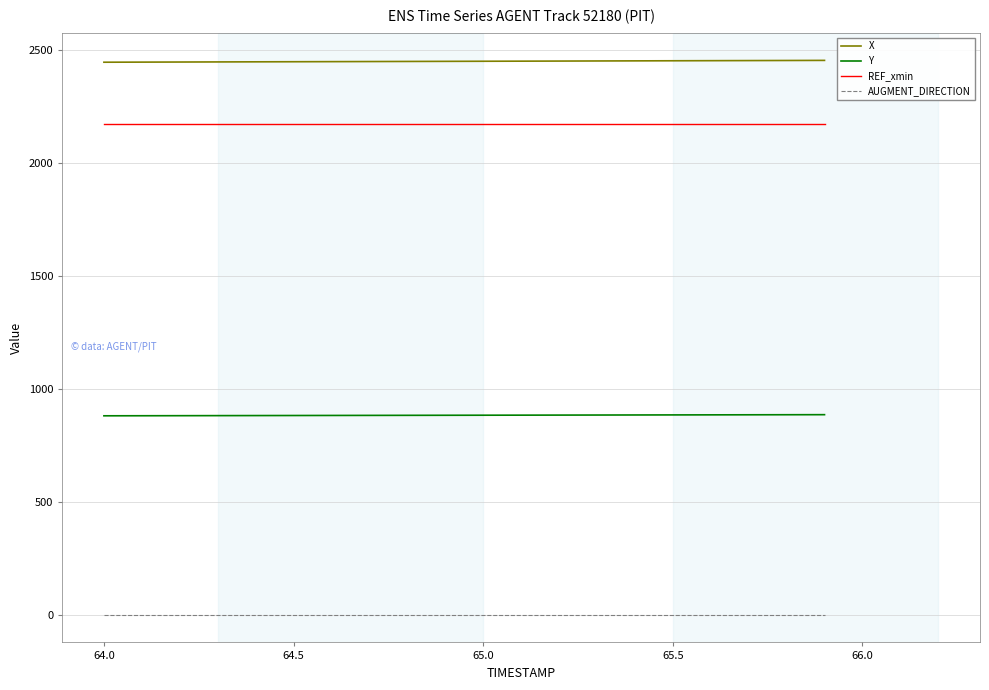

What is the minimum value for REF_xmin?

2175.1